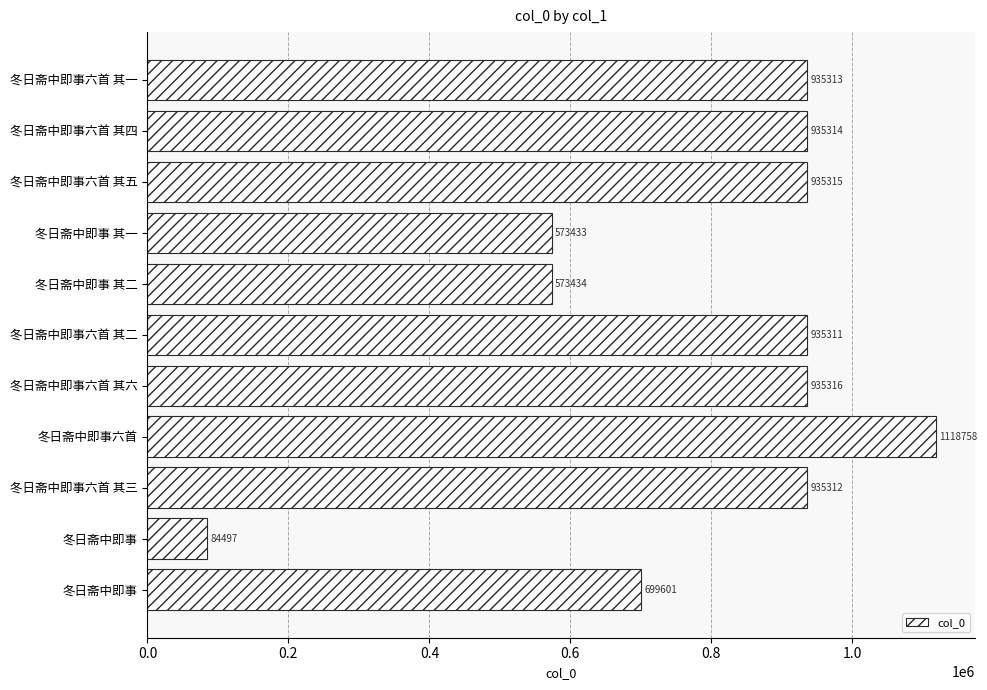

How many bars are there in total?

11